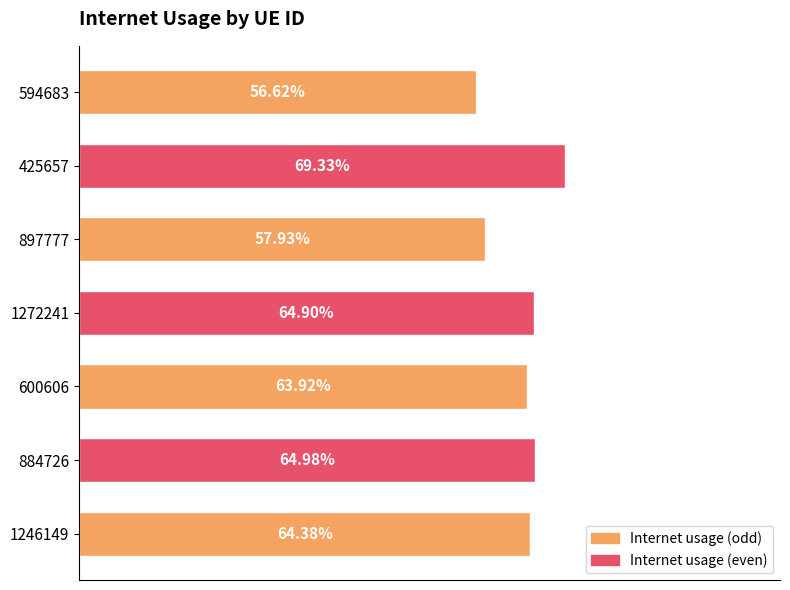

Does the chart contain any negative values?

No